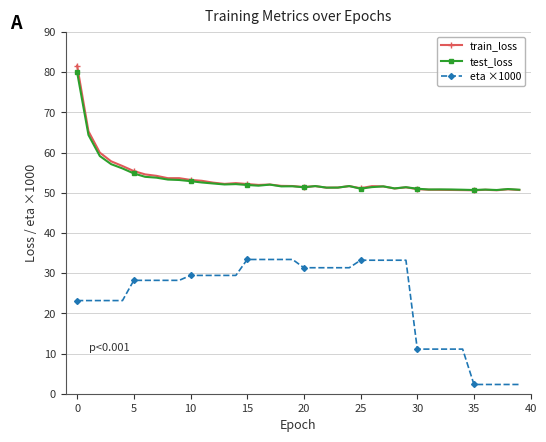

What is the lowest value of the train_loss series?

50.6